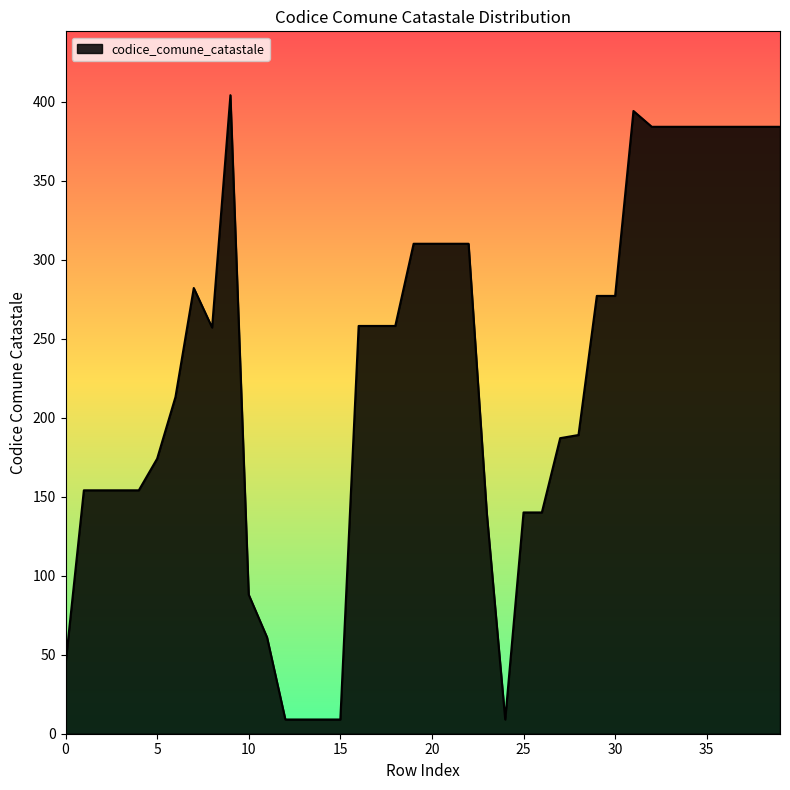

What is the greatest value displayed?

404